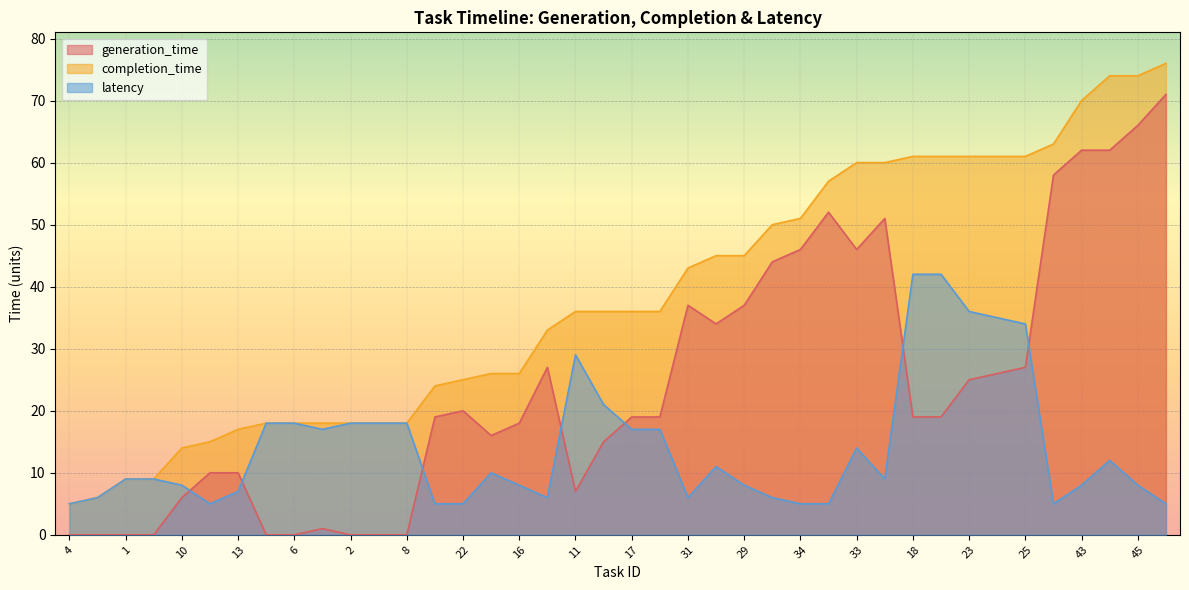

Which series changed the most between 19 and 24?

generation_time